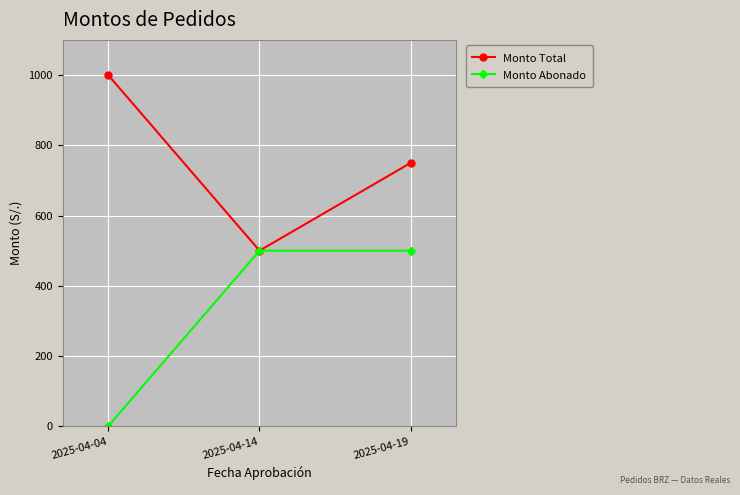

What is the spread (max minus min) of values at 2025-04-04?

1000